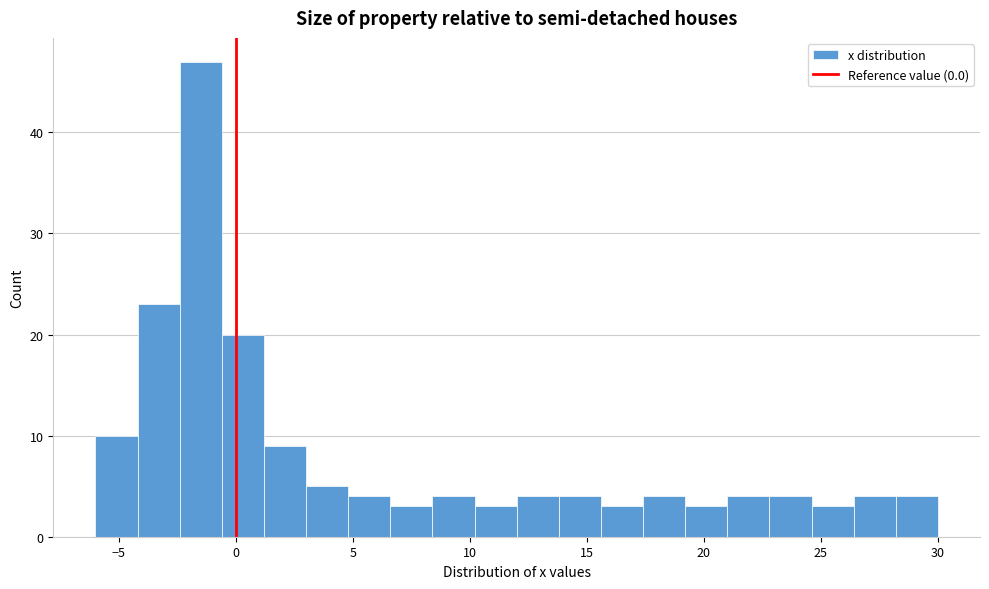

Around what value on the x-axis is the tallest bar? Give the approximate position of its centre, as read against the axis.

-1.5